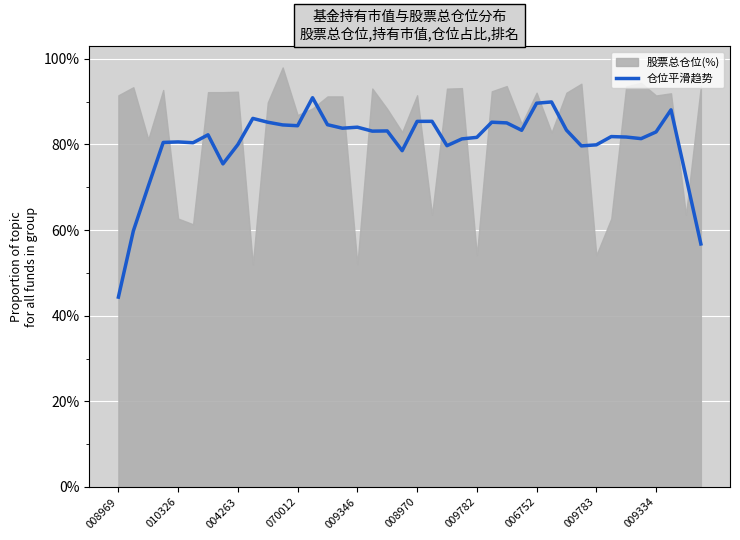

What is the label of the 40th point from the right?

008969